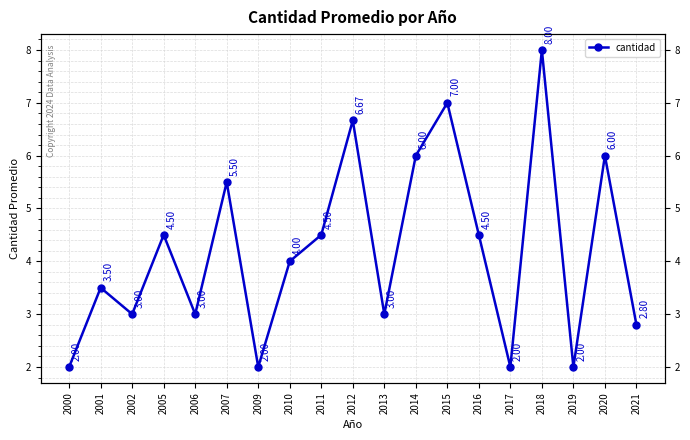

How many data points are above 4?

9